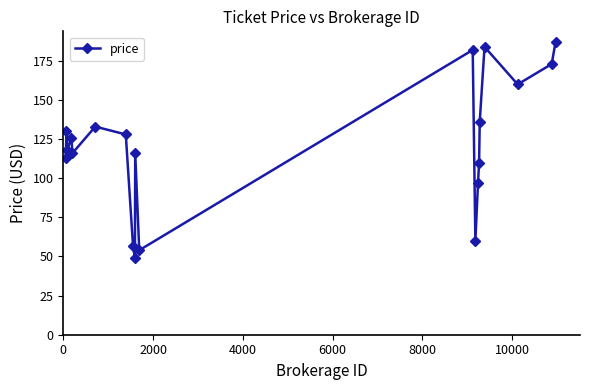

Reading left to right, extract all data points from this chart.

113	130	118	126	116	133	128	57	49	116	54	182	60	97	110	136	184	160	173	187